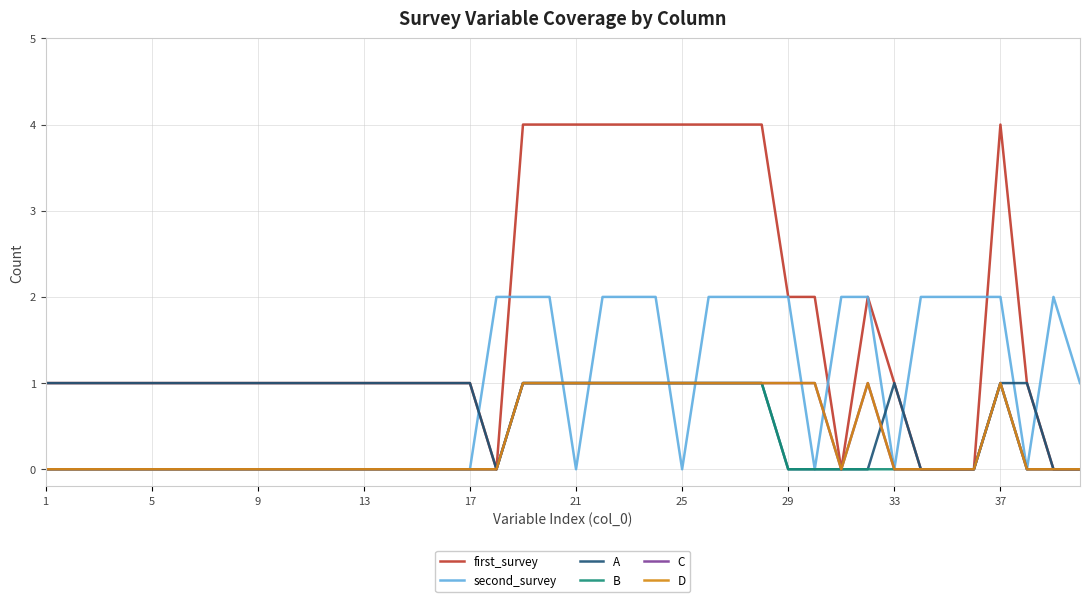

Does the chart display data point markers on the line(s)?

No